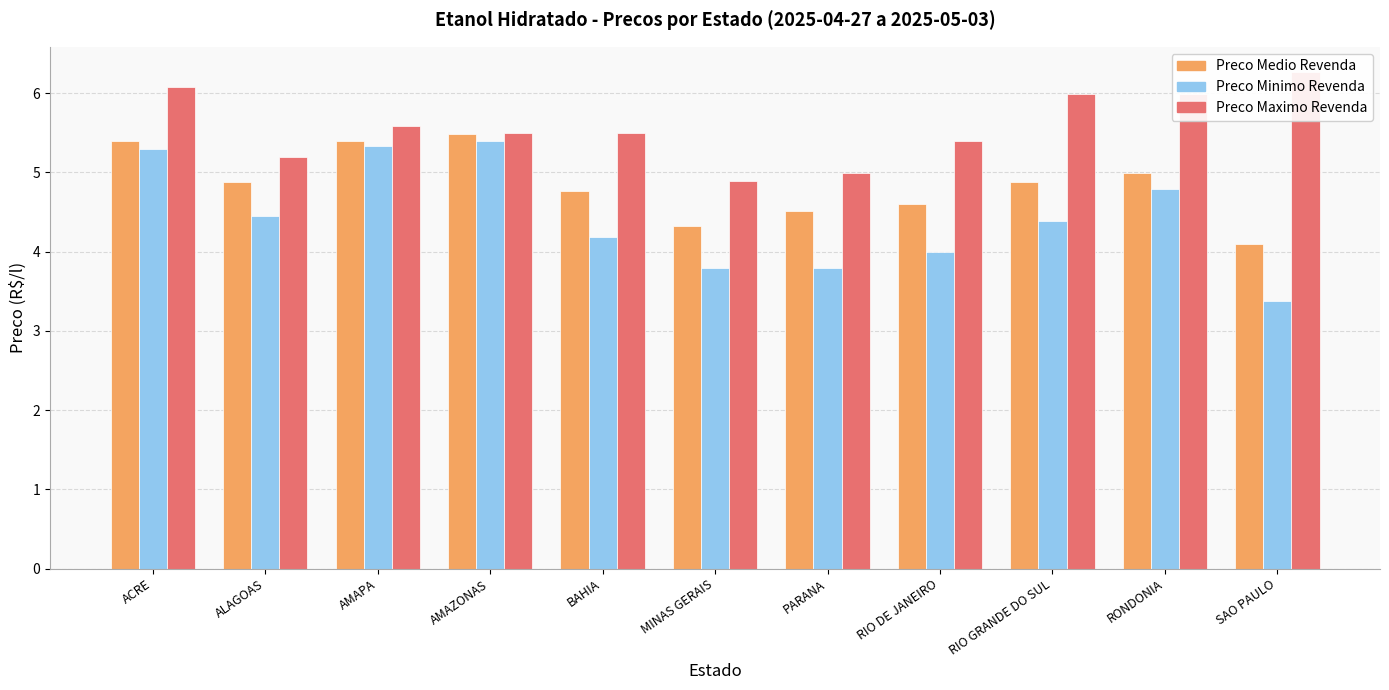

Rank the categories by Preco Medio Revenda value from highest to lowest.

AMAZONAS, ACRE, AMAPA, RONDONIA, ALAGOAS, RIO GRANDE DO SUL, BAHIA, RIO DE JANEIRO, PARANA, MINAS GERAIS, SAO PAULO